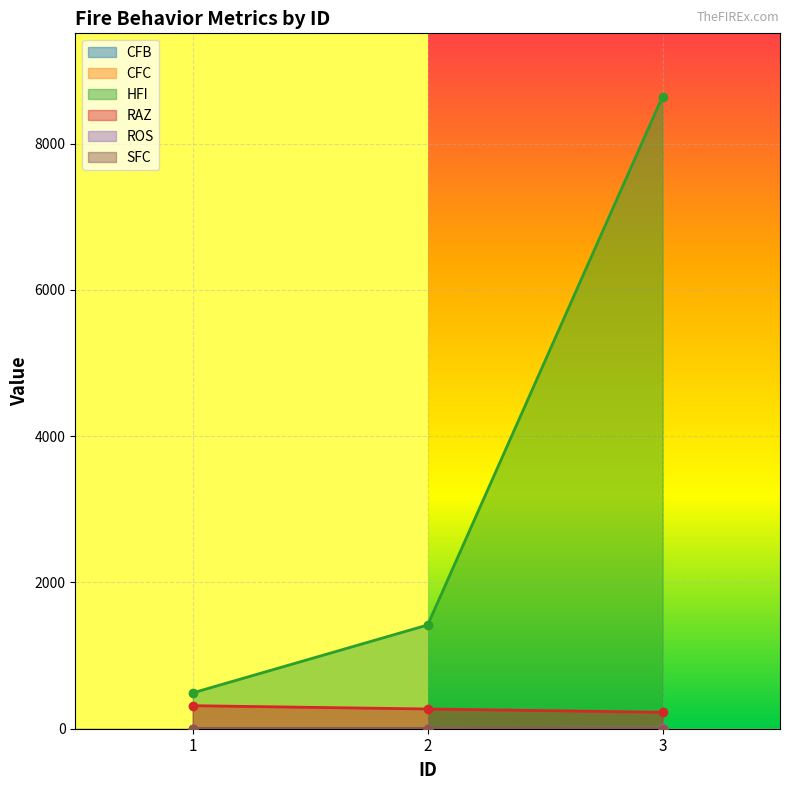

What value does the HFI series have at 2?

1418.4